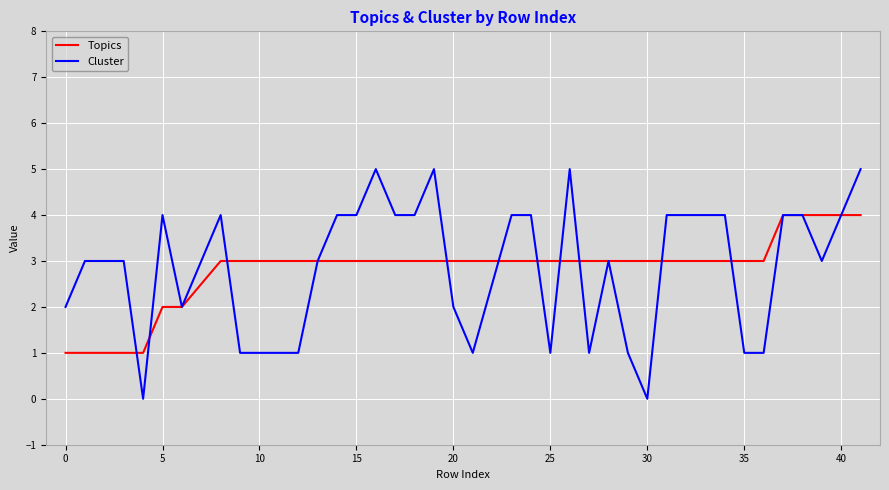

What is the maximum value shown in the chart?

5